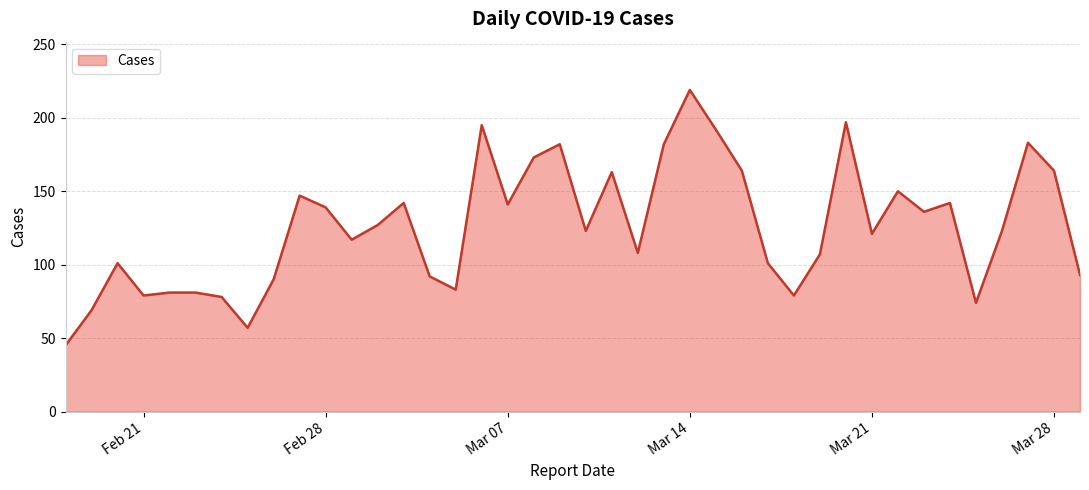

What is the minimum value shown in the chart?

45